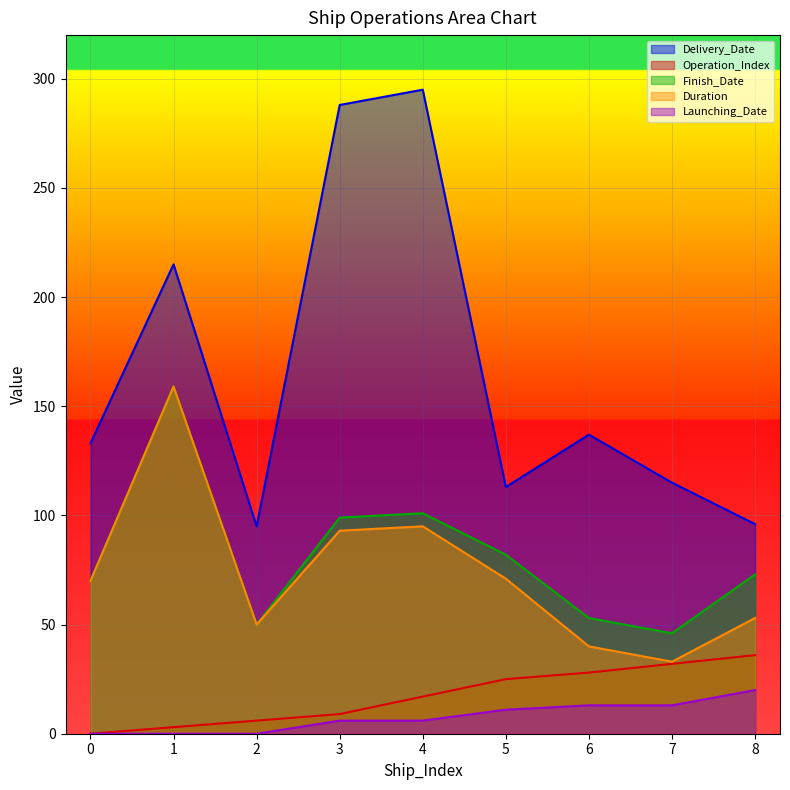

What are all the series names shown in the legend?

Delivery_Date, Operation_Index, Finish_Date, Duration, Launching_Date